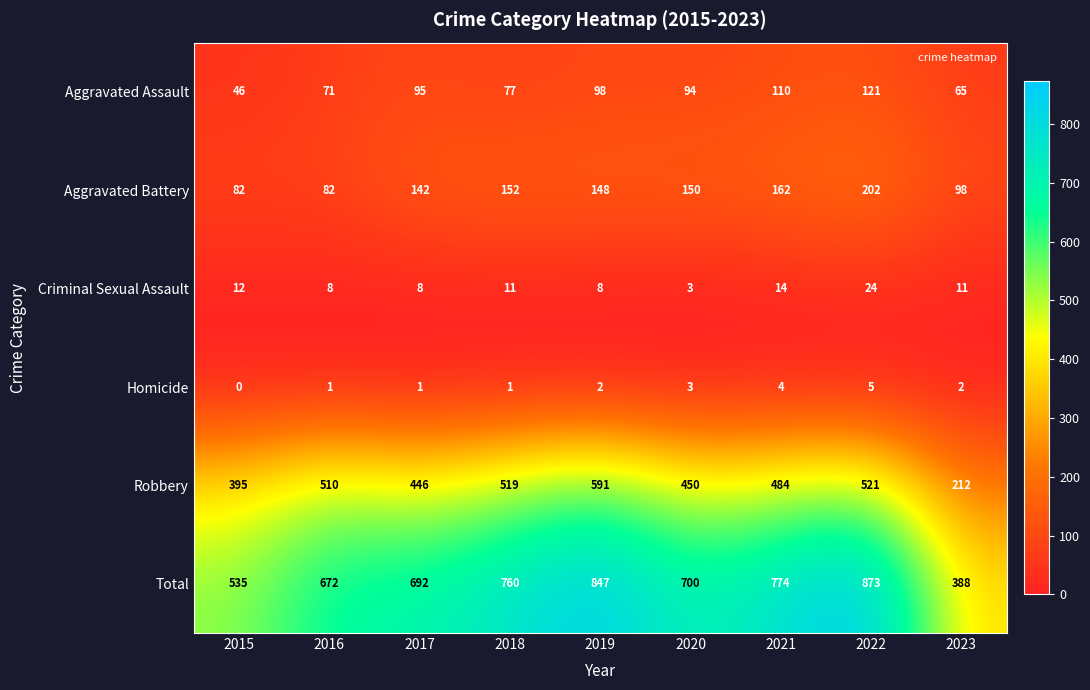

At how many categories does at least one series exceed 766?

3